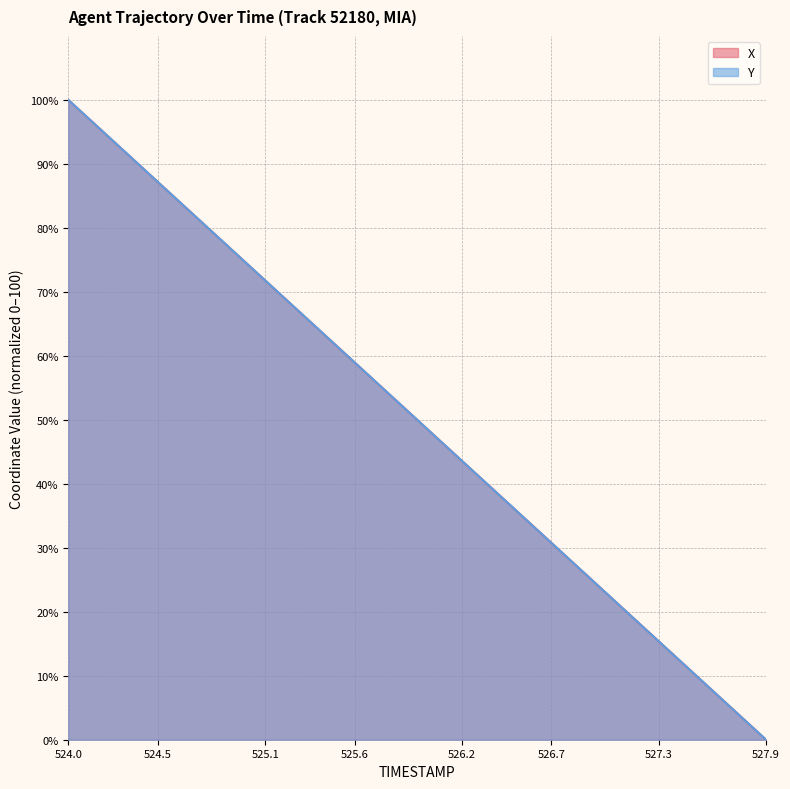

Between which two adjacent categories do X and Y first intersect?

524.5 and 524.6